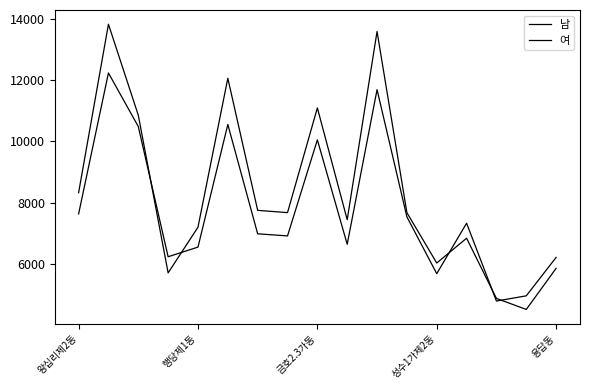

How many lines are shown in the chart?

2